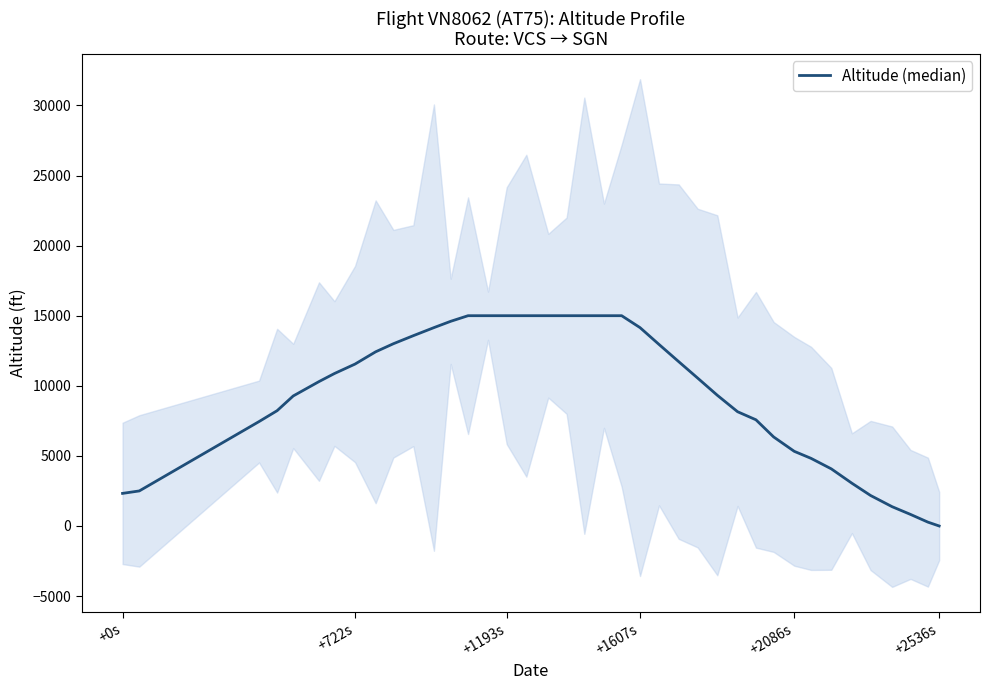

How many data points are less than 10550?

19